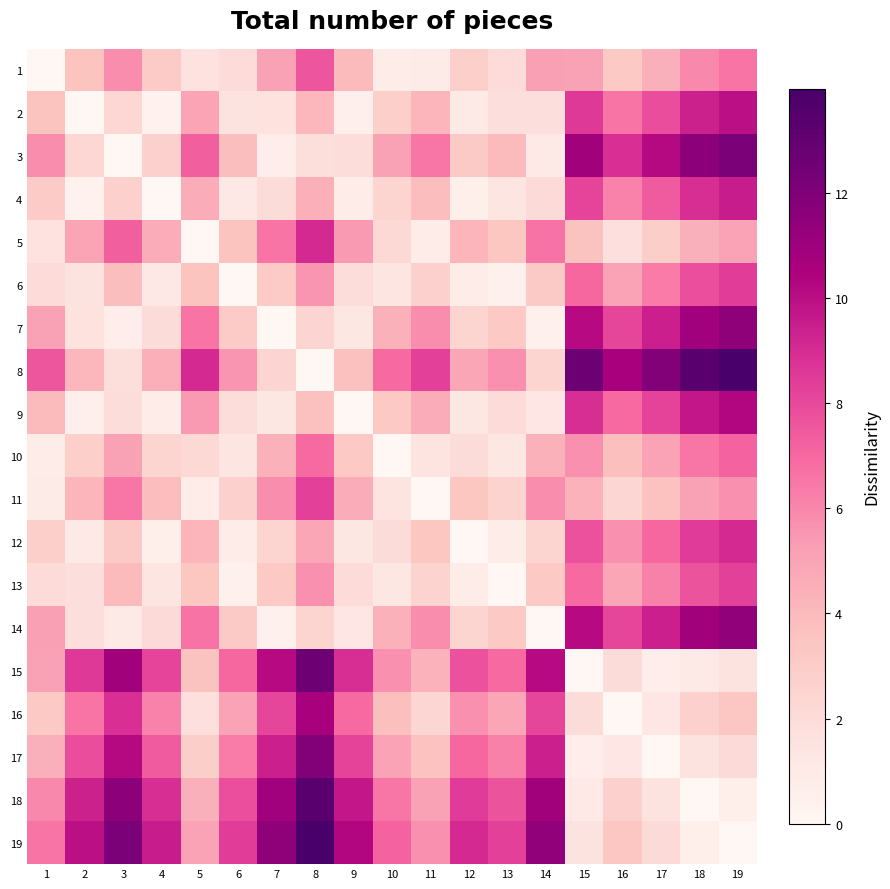

Reading left to right, transcribe all the data shown in this chart.

1: 1=0.0	2=3.5	3=5.8	4=3.1	5=1.5	6=2.0	7=5.1	8=7.6	9=3.9	10=0.9	11=0.9	12=2.8	13=2.1	14=5.2	15=5.1	16=3.2	17=4.5	18=5.9	19=6.6
2: 1=3.5	2=0.0	3=2.3	4=0.4	5=5.0	6=1.5	7=1.6	8=4.1	9=0.6	10=2.8	11=4.2	12=1.0	13=1.7	14=1.8	15=8.5	16=6.6	17=7.9	18=9.3	19=9.9
3: 1=5.8	2=2.3	3=0.0	4=2.7	5=7.3	6=3.8	7=0.8	8=1.8	9=1.9	10=5.1	11=6.5	12=3.2	13=4.0	14=1.1	15=10.8	16=8.9	17=10.2	18=11.6	19=12.2
4: 1=3.1	2=0.4	3=2.7	4=0.0	5=4.6	6=1.1	7=2.0	8=4.5	9=0.9	10=2.4	11=3.8	12=0.6	13=1.3	14=2.1	15=8.1	16=6.2	17=7.5	18=8.9	19=9.5
5: 1=1.5	2=5.0	3=7.3	4=4.6	5=0.0	6=3.5	7=6.6	8=9.1	9=5.4	10=2.2	11=0.9	12=4.2	13=3.4	14=6.6	15=3.6	16=1.7	17=2.9	18=4.4	19=5.0
6: 1=2.0	2=1.5	3=3.8	4=1.1	5=3.5	6=0.0	7=3.1	8=5.6	9=1.9	10=1.3	11=2.7	12=0.8	13=0.5	14=3.2	15=7.0	16=5.1	17=6.4	18=7.8	19=8.4
7: 1=5.1	2=1.6	3=0.8	4=2.0	5=6.6	6=3.1	7=0.0	8=2.5	9=1.2	10=4.4	11=5.8	12=2.4	13=3.2	14=0.5	15=10.1	16=8.1	17=9.4	18=10.9	19=11.5
8: 1=7.6	2=4.1	3=1.8	4=4.5	5=9.1	6=5.6	7=2.5	8=0.0	9=3.7	10=6.9	11=8.3	12=4.9	13=5.7	14=2.5	15=12.6	16=10.6	17=11.9	18=13.4	19=14.0
9: 1=3.9	2=0.6	3=1.9	4=0.9	5=5.4	6=1.9	7=1.2	8=3.7	9=0.0	10=3.2	11=4.6	12=1.2	13=2.0	14=1.3	15=8.9	16=6.9	17=8.2	18=9.7	19=10.3
10: 1=0.9	2=2.8	3=5.1	4=2.4	5=2.2	6=1.3	7=4.4	8=6.9	9=3.2	10=0.0	11=1.4	12=2.0	13=1.2	14=4.4	15=5.7	16=3.7	17=5.0	18=6.5	19=7.1
11: 1=0.9	2=4.2	3=6.5	4=3.8	5=0.9	6=2.7	7=5.8	8=8.3	9=4.6	10=1.4	11=0.0	12=3.4	13=2.6	14=5.8	15=4.3	16=2.4	17=3.6	18=5.1	19=5.7
12: 1=2.8	2=1.0	3=3.2	4=0.6	5=4.2	6=0.8	7=2.4	8=4.9	9=1.2	10=2.0	11=3.4	12=0.0	13=0.8	14=2.4	15=7.7	16=5.7	17=7.0	18=8.5	19=9.1
13: 1=2.1	2=1.7	3=4.0	4=1.3	5=3.4	6=0.5	7=3.2	8=5.7	9=2.0	10=1.2	11=2.6	12=0.8	13=0.0	14=3.2	15=6.9	16=4.9	17=6.2	18=7.7	19=8.3
14: 1=5.2	2=1.8	3=1.1	4=2.1	5=6.6	6=3.2	7=0.5	8=2.5	9=1.3	10=4.4	11=5.8	12=2.4	13=3.2	14=0.0	15=10.1	16=8.1	17=9.4	18=10.8	19=11.4
15: 1=5.1	2=8.5	3=10.8	4=8.1	5=3.6	6=7.0	7=10.1	8=12.6	9=8.9	10=5.7	11=4.3	12=7.7	13=6.9	14=10.1	15=0.0	16=2.0	17=0.7	18=1.0	19=1.5
16: 1=3.2	2=6.6	3=8.9	4=6.2	5=1.7	6=5.1	7=8.1	8=10.6	9=6.9	10=3.7	11=2.4	12=5.7	13=4.9	14=8.1	15=2.0	16=0.0	17=1.3	18=2.8	19=3.4
17: 1=4.5	2=7.9	3=10.2	4=7.5	5=2.9	6=6.4	7=9.4	8=11.9	9=8.2	10=5.0	11=3.6	12=7.0	13=6.2	14=9.4	15=0.7	16=1.3	17=0.0	18=1.5	19=2.1
18: 1=5.9	2=9.3	3=11.6	4=8.9	5=4.4	6=7.8	7=10.9	8=13.4	9=9.7	10=6.5	11=5.1	12=8.5	13=7.7	14=10.8	15=1.0	16=2.8	17=1.5	18=0.0	19=0.6
19: 1=6.6	2=9.9	3=12.2	4=9.5	5=5.0	6=8.4	7=11.5	8=14.0	9=10.3	10=7.1	11=5.7	12=9.1	13=8.3	14=11.4	15=1.5	16=3.4	17=2.1	18=0.6	19=0.0